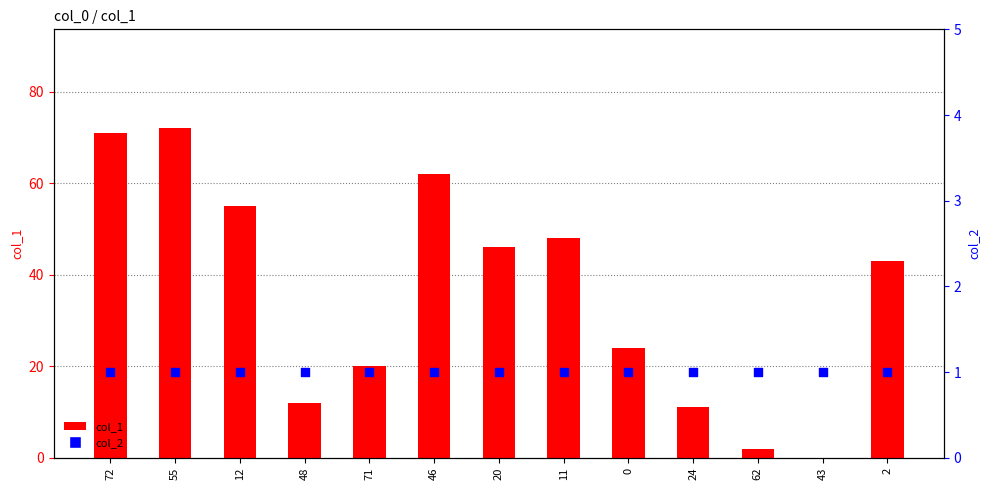

Which series has the largest Y range (max minus min)?

col_1